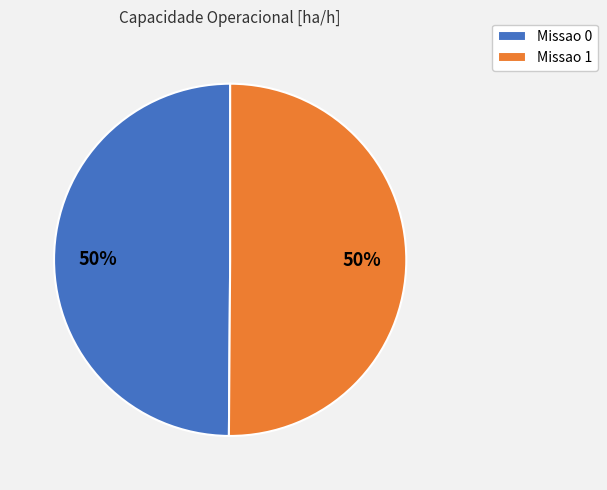

To the nearest percent, what is the combined percentage of Missao 0 and Missao 1?

100%